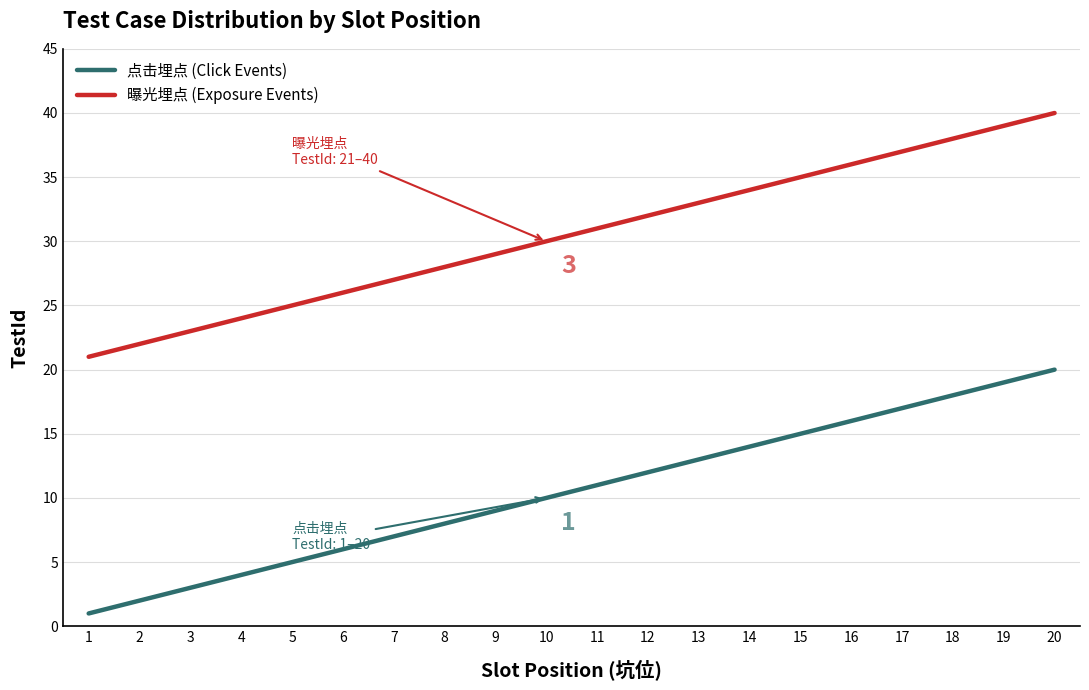

At which label does 点击埋点 (Click Events) reach its peak?

20